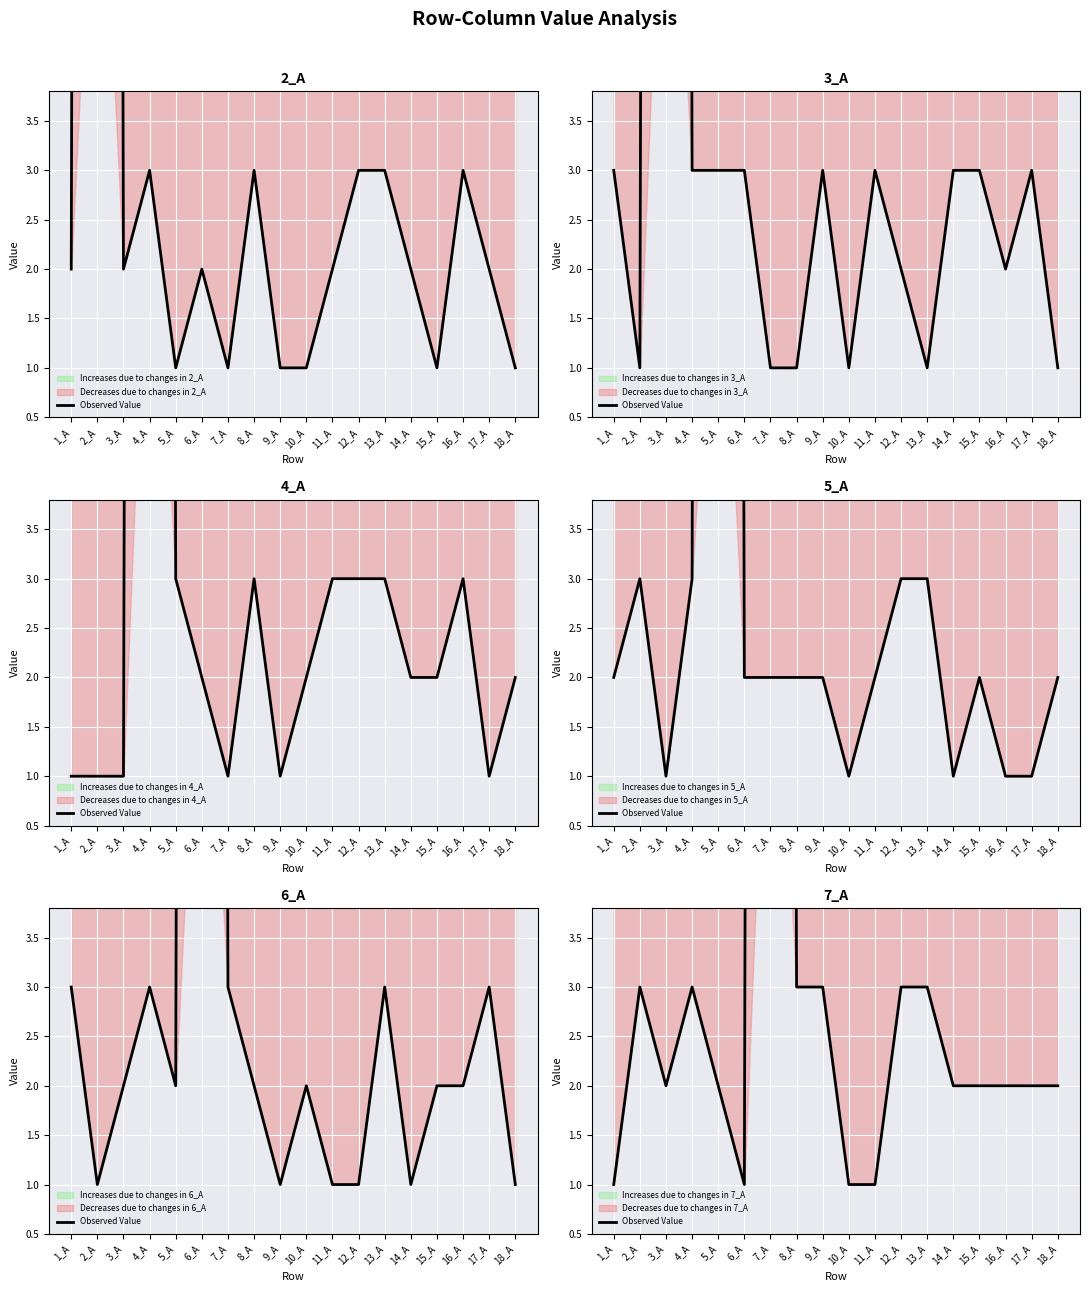

How many data points are above 2?

7